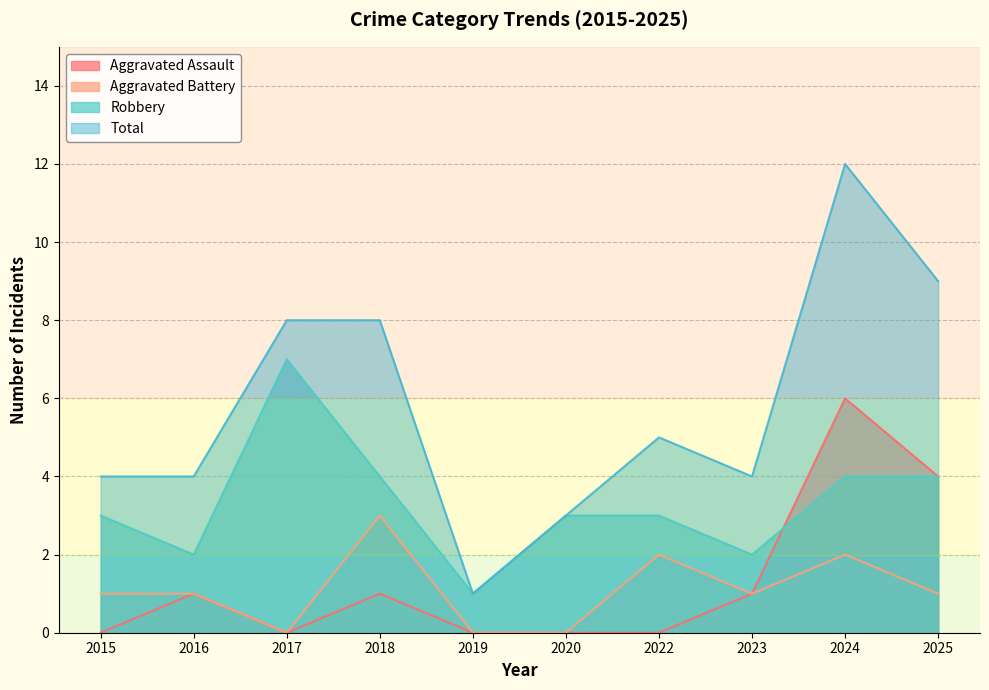

Which series has the largest range (max minus min)?

Total